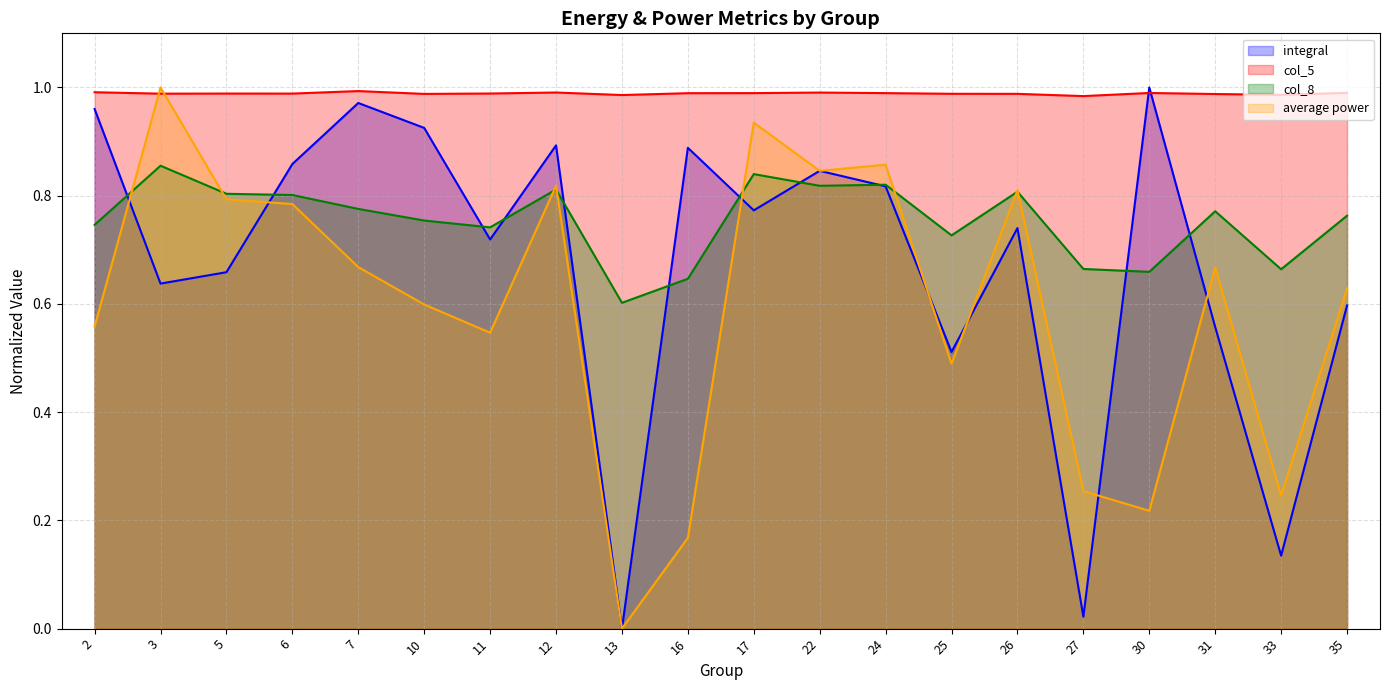

List the series in order of their overall mean, lowest first.

average power, integral, col_8, col_5